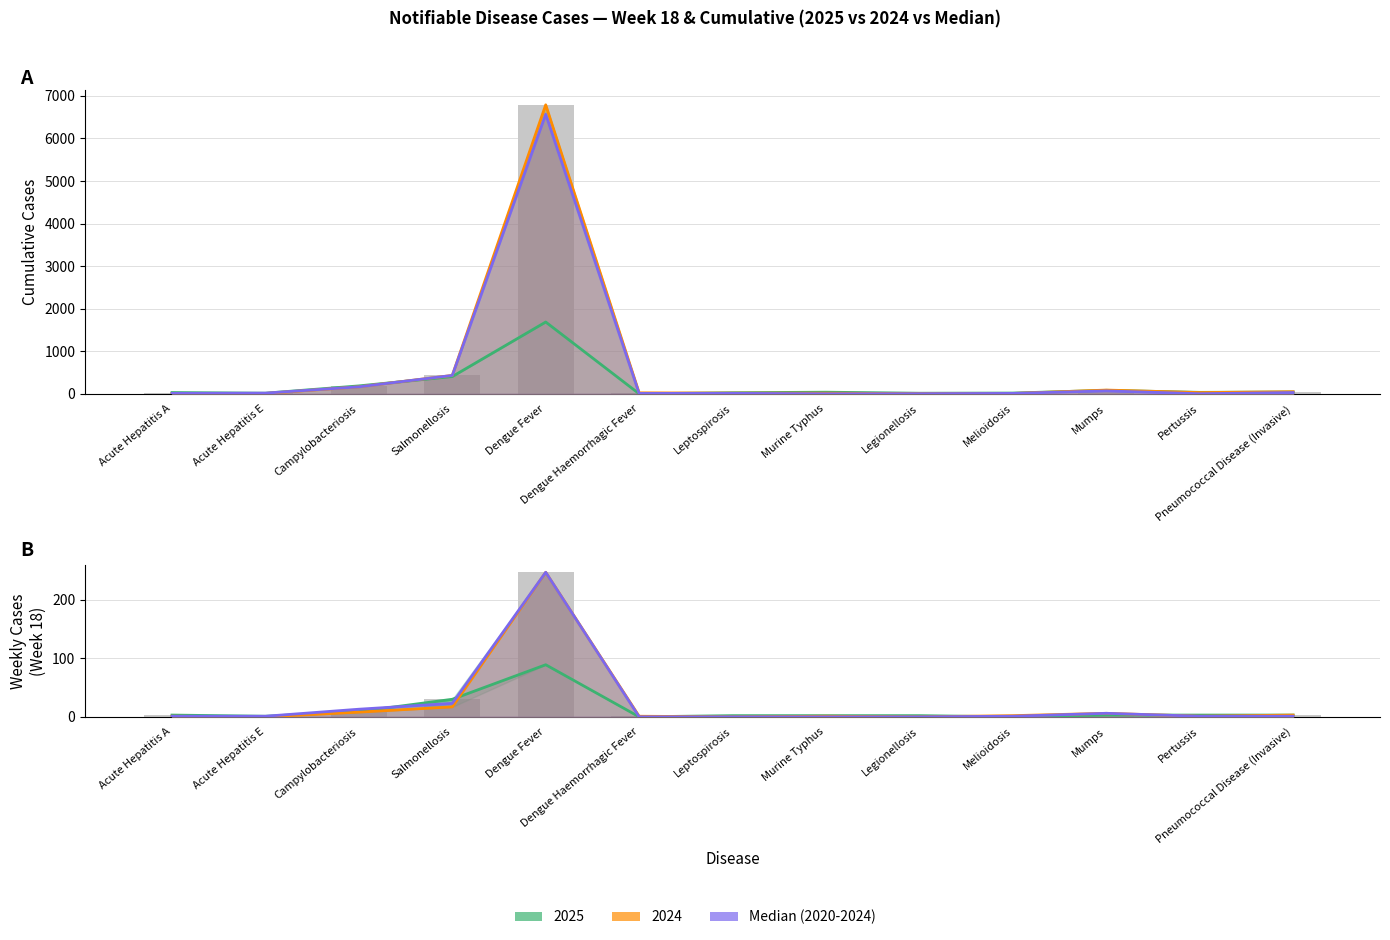

What is the maximum value shown in the chart?

6789